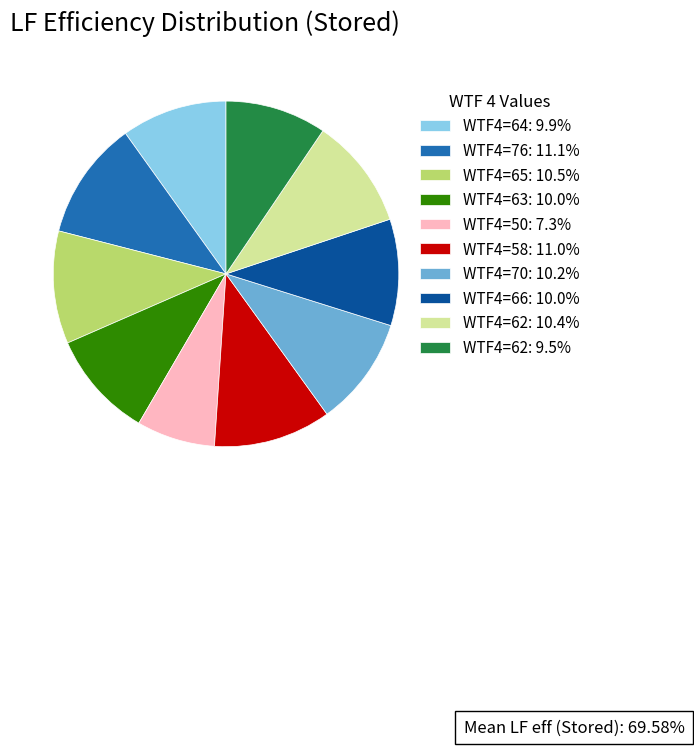

Combined, do WTF4=63: 10.0% and WTF4=65: 10.5% account for over 50%?

No